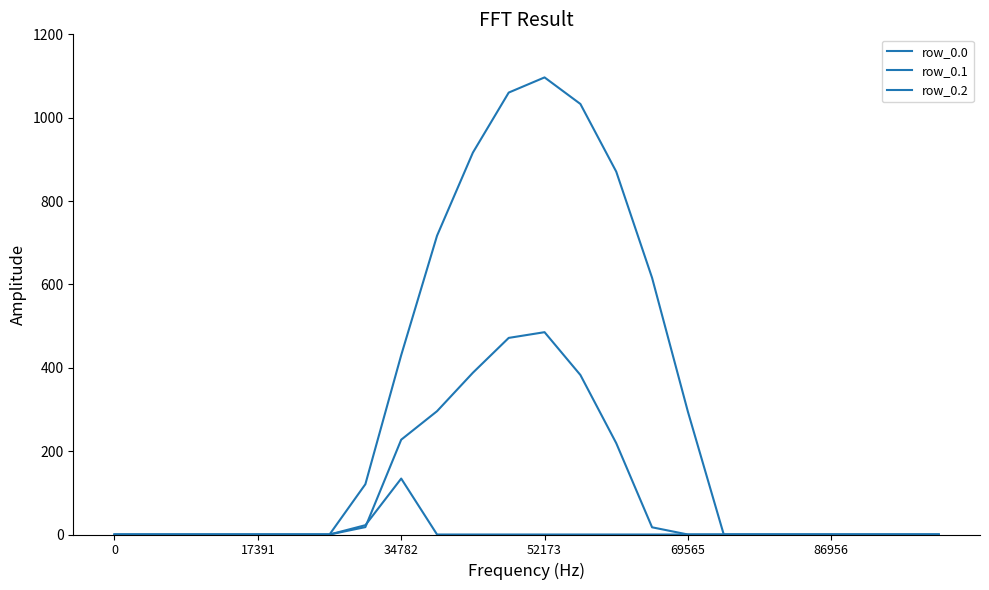

At which category is the sum across all series the highest?

52173